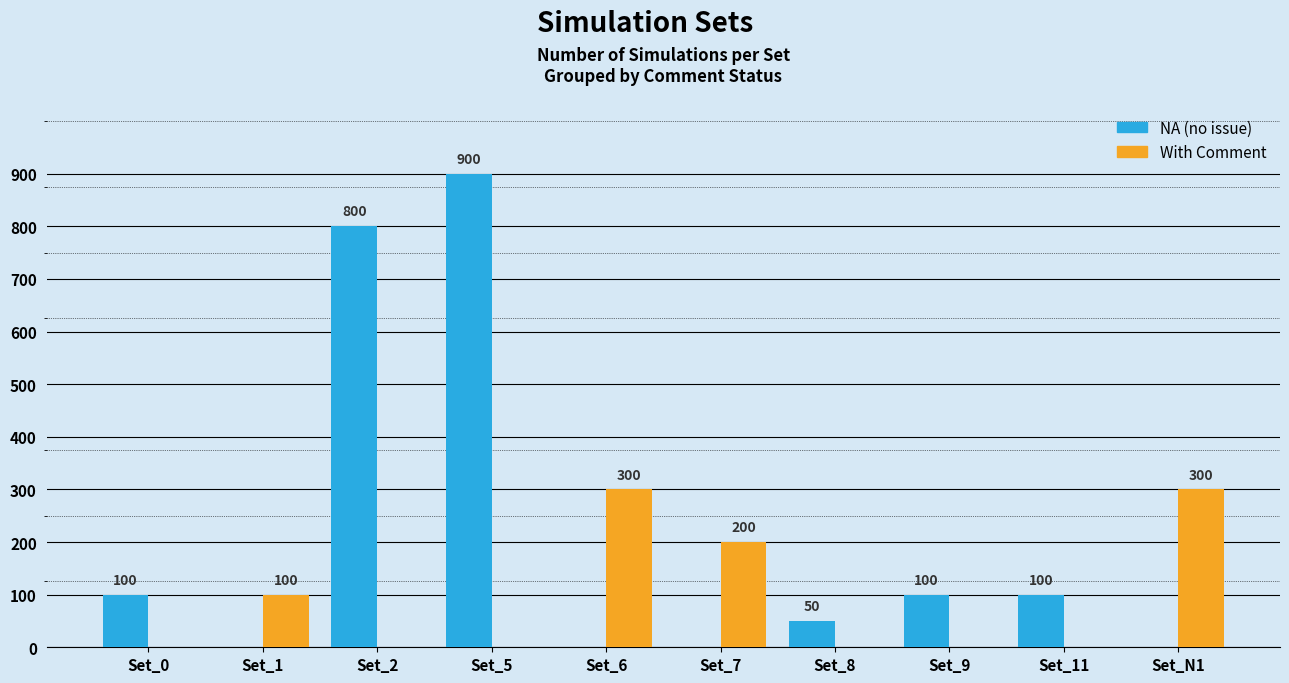

Which category has the highest value across all series?

Set_5